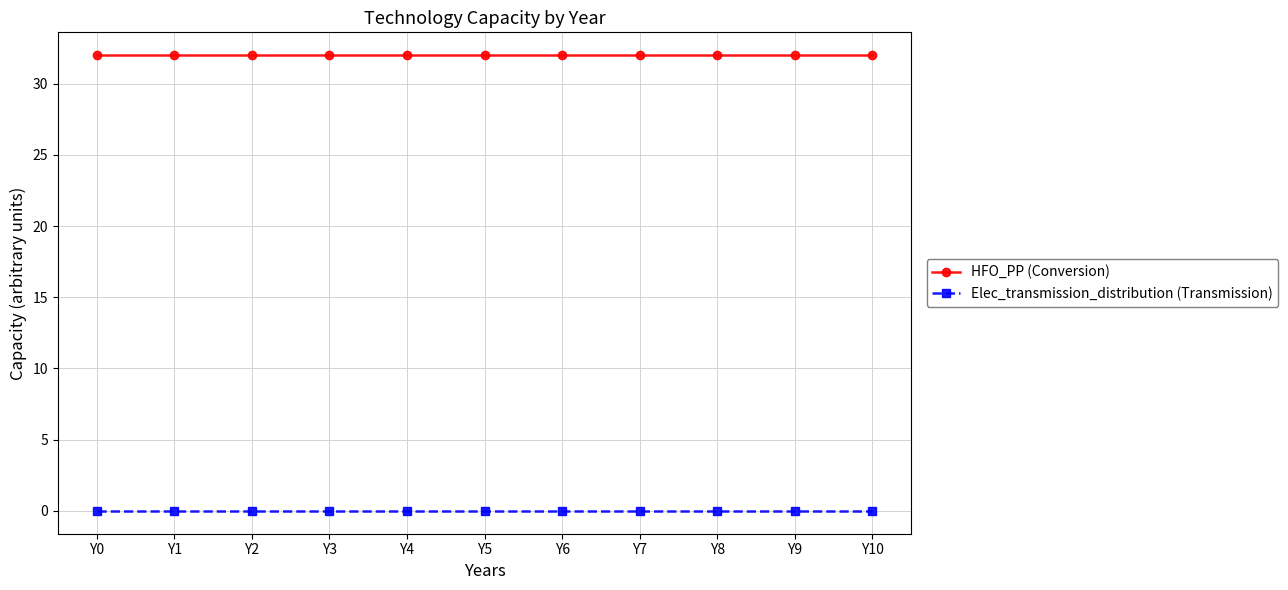

What is the greatest value displayed?

32